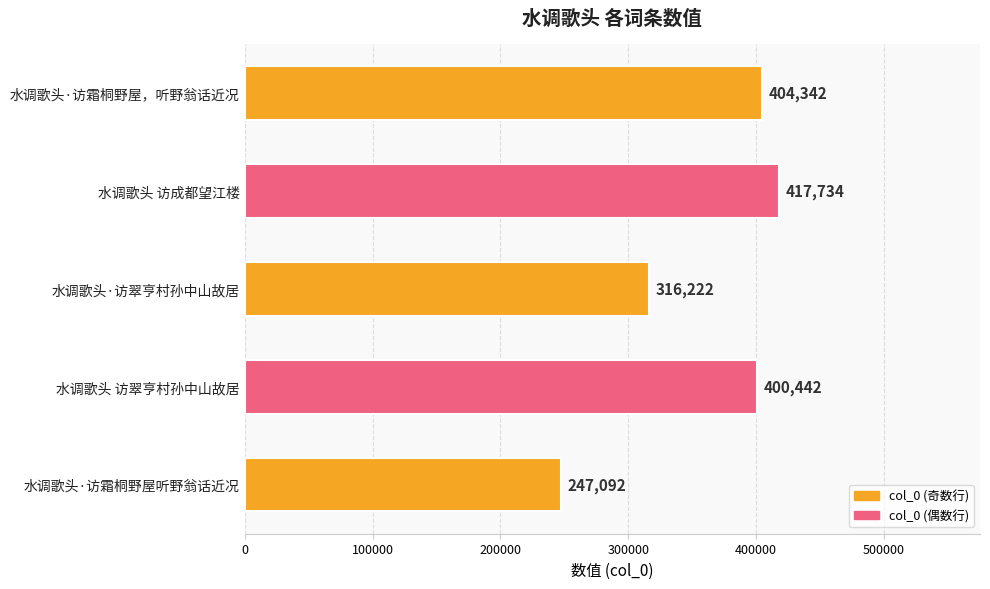

True or false: the data shows 404342 at 水调歌头·访霜桐野屋，听野翁话近况.

True